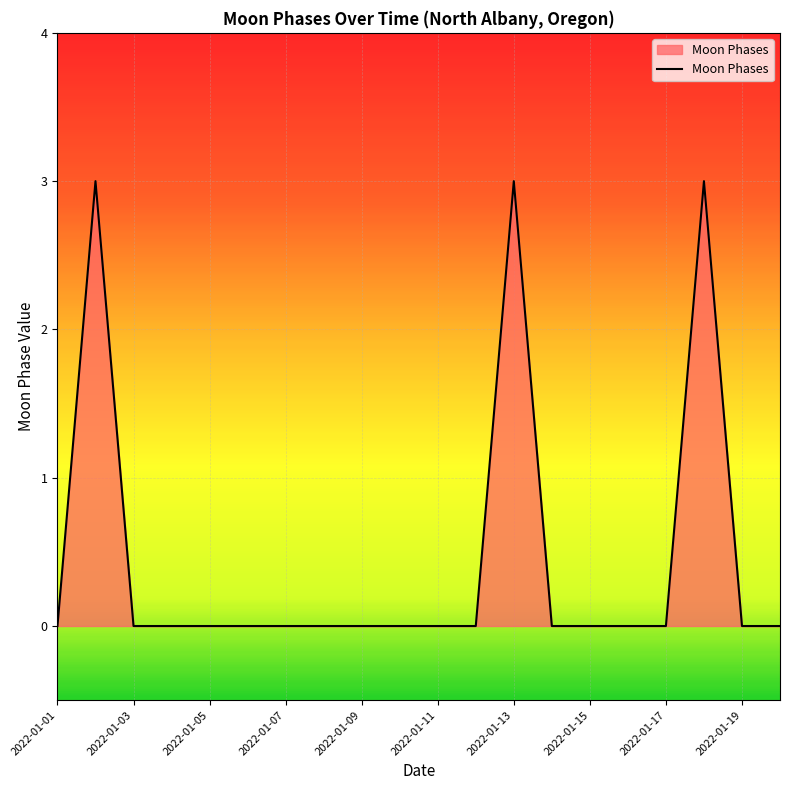

What is the difference between the maximum and minimum values?

3